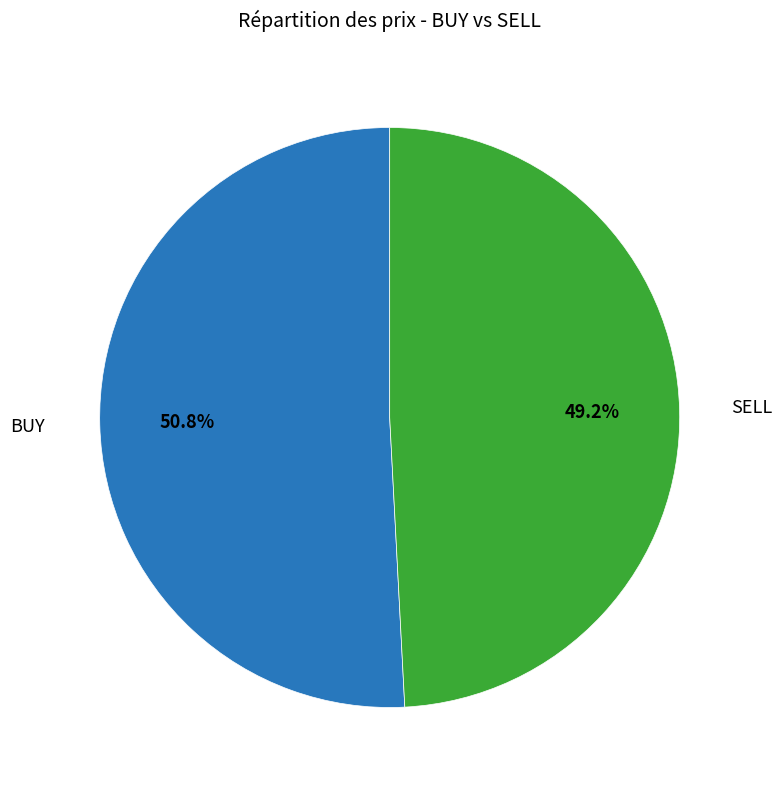

To the nearest percent, what is the difference between the largest and smallest slice percentages?

2%